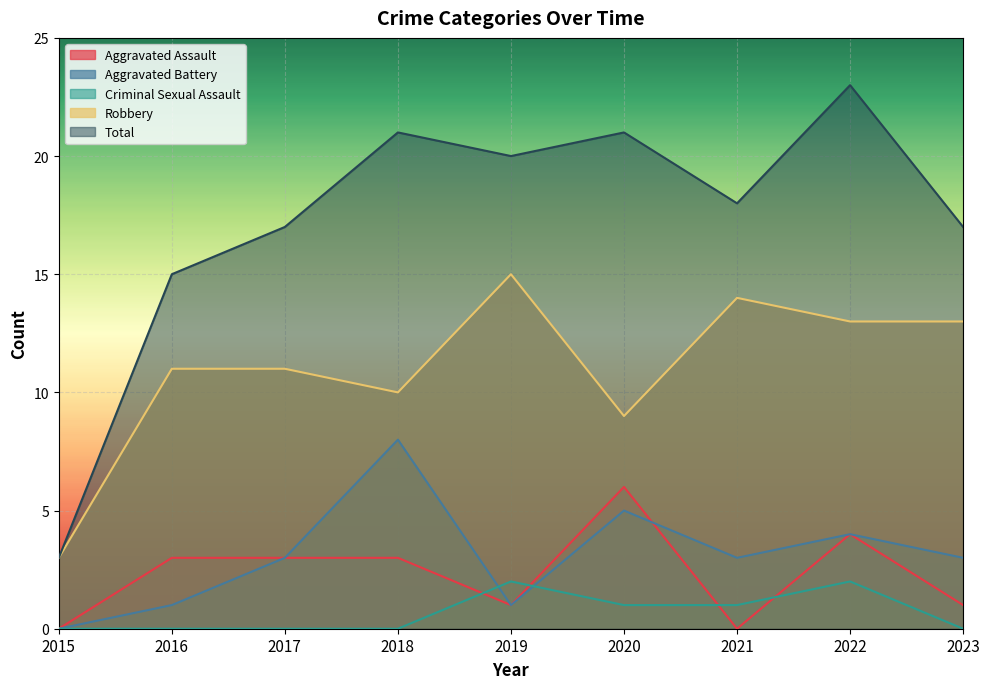

True or false: Criminal Sexual Assault and Total intersect in this chart.

False